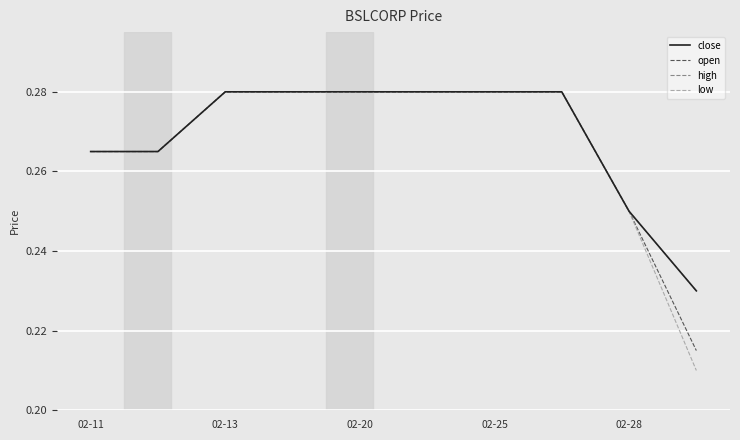

List the series in order of their peak value, highest first.

close, open, high, low